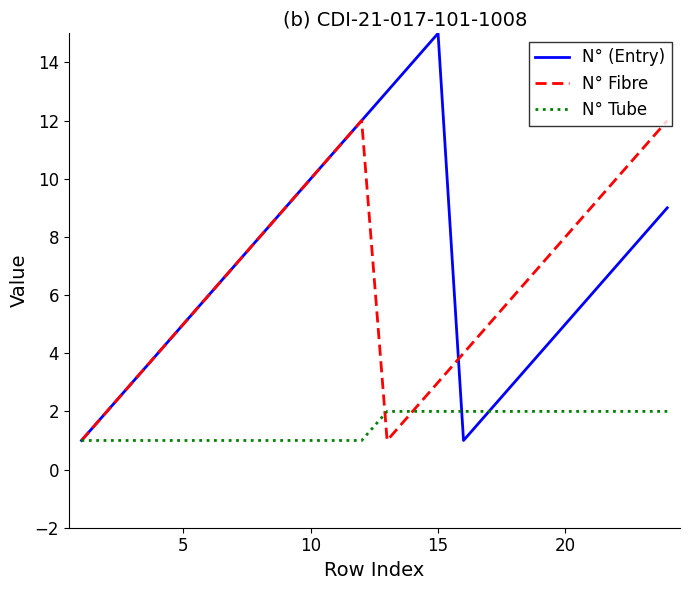

What is the highest value of the N° (Entry) series?

15